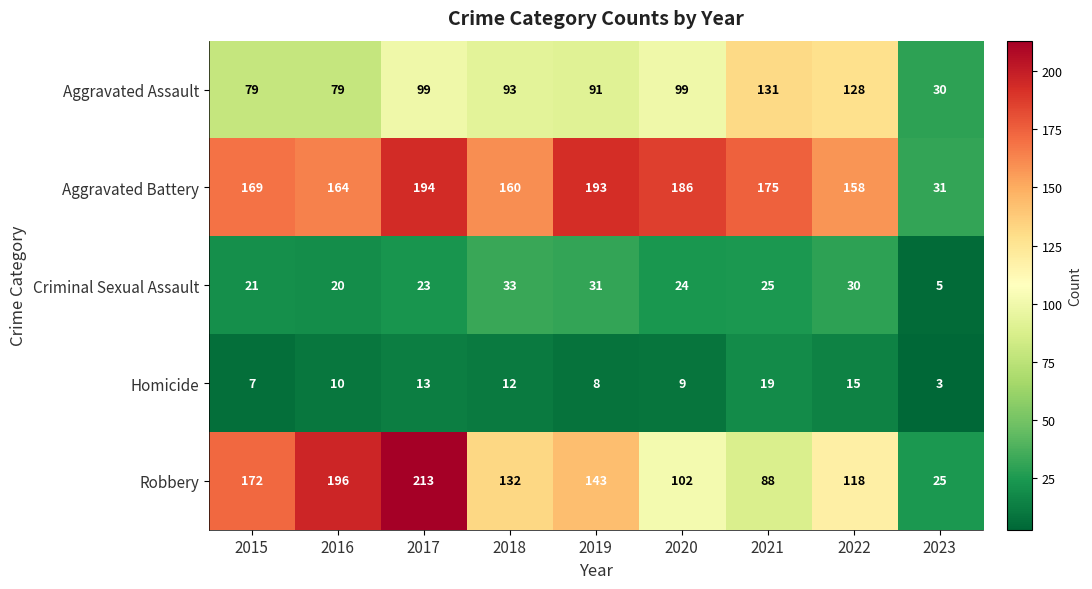

What is the approximate value of Homicide at 2015, to the nearest 10?

10